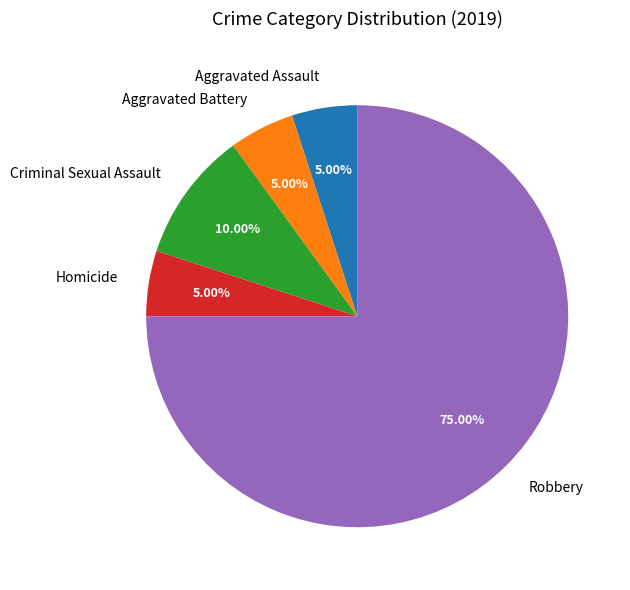

True or false: Robbery accounts for 88% of the total.

False